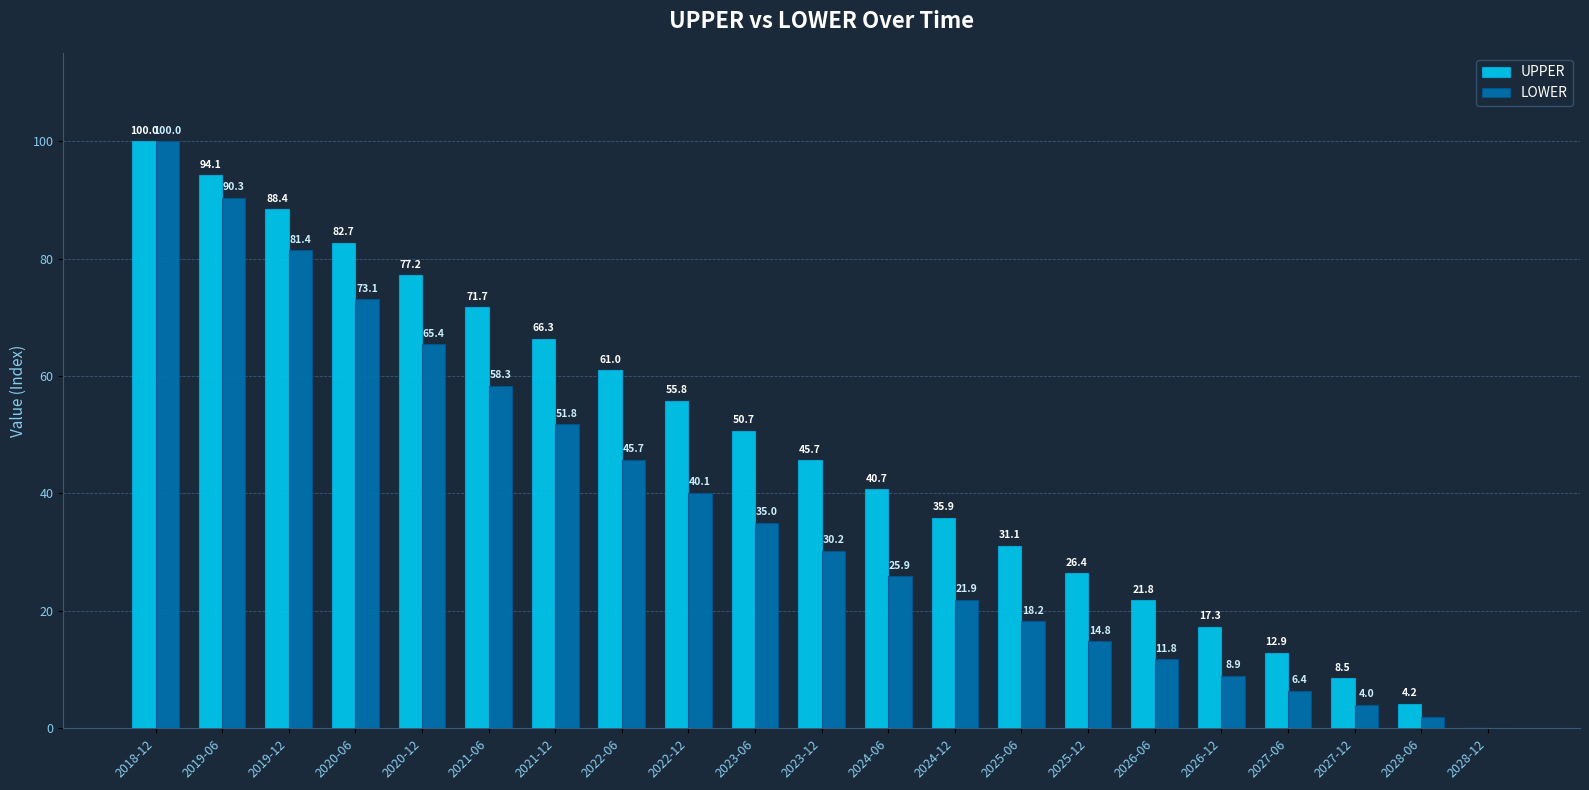

Between 2021-12 and 2024-12, which series saw the biggest shift?

UPPER